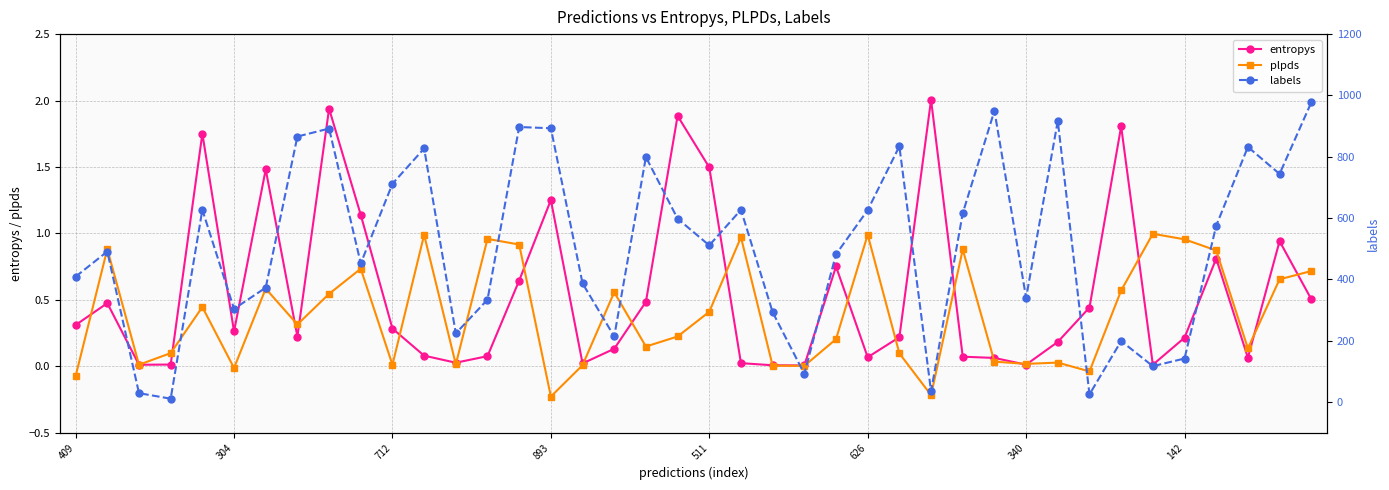

Which series ends up on top after the final intersection of entropys and plpds?

plpds